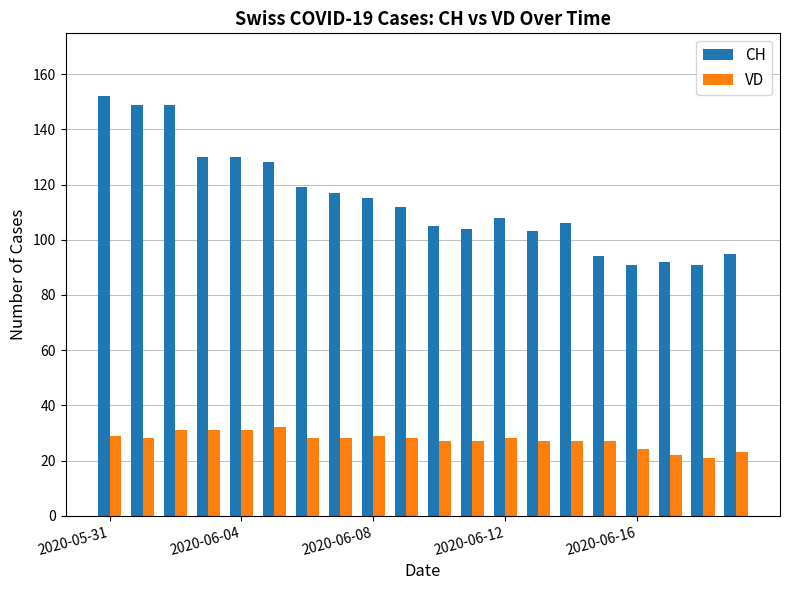

At how many categories does at least one series exceed 134?

3